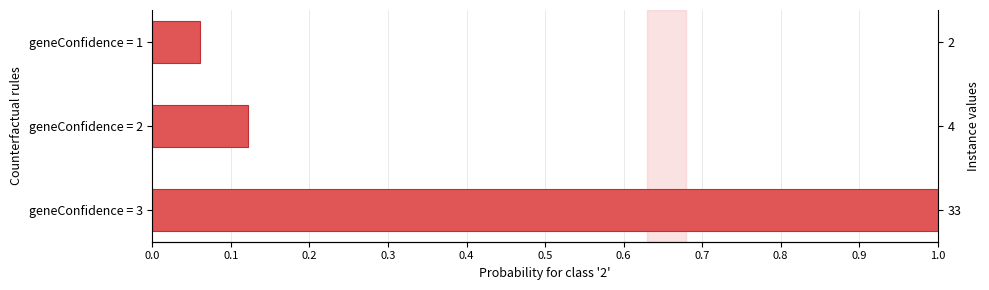

What is the sum of all values?

1.2